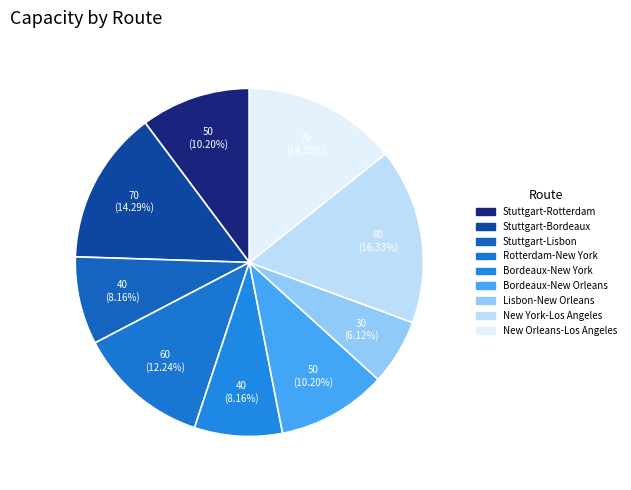

Rank the categories by value from highest to lowest.

New York-Los Angeles, Stuttgart-Bordeaux, New Orleans-Los Angeles, Rotterdam-New York, Stuttgart-Rotterdam, Bordeaux-New Orleans, Stuttgart-Lisbon, Bordeaux-New York, Lisbon-New Orleans